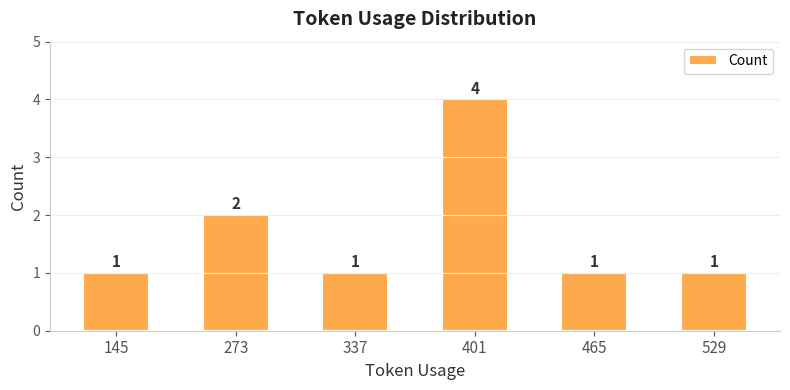

What value does the data have at 337?

1